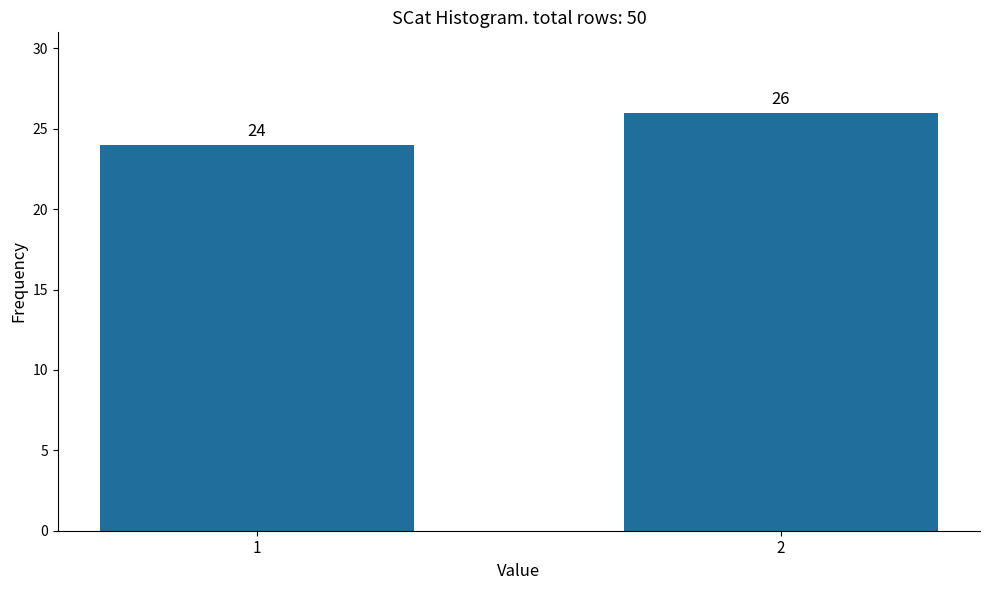

Reading left to right, list all the values displayed in this chart.

1=24	2=26